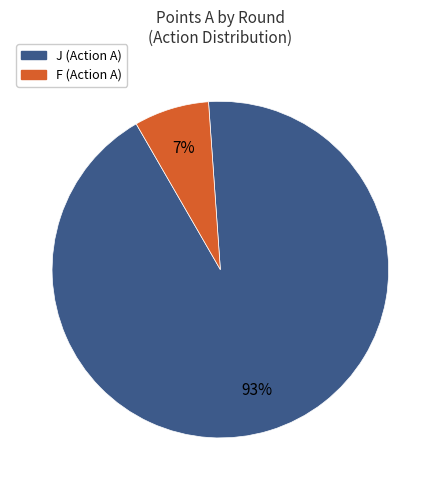

To the nearest percent, what is the average slice percentage?

50%